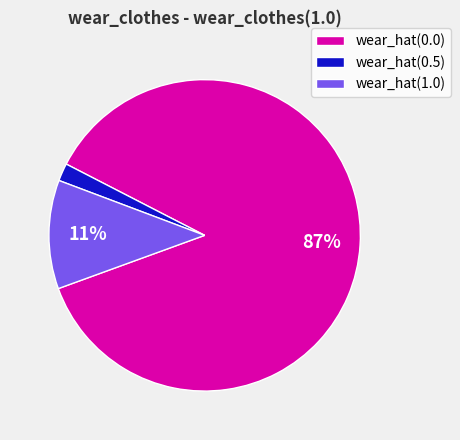

Do wear_hat(1.0) and wear_hat(0.0) together represent more than half of the pie?

Yes